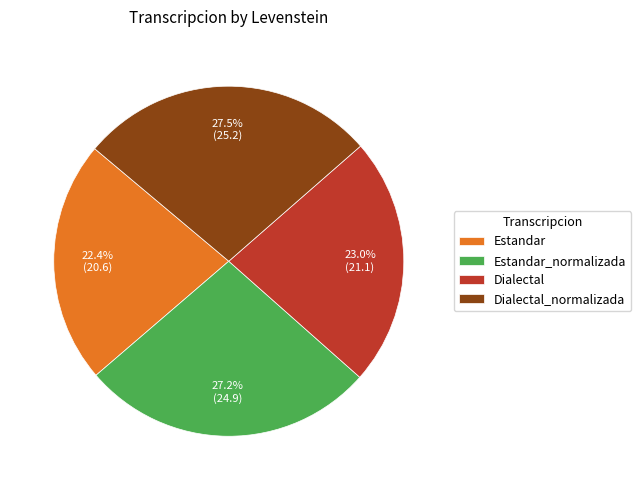

Does Estandar account for over 50% of the chart?

No